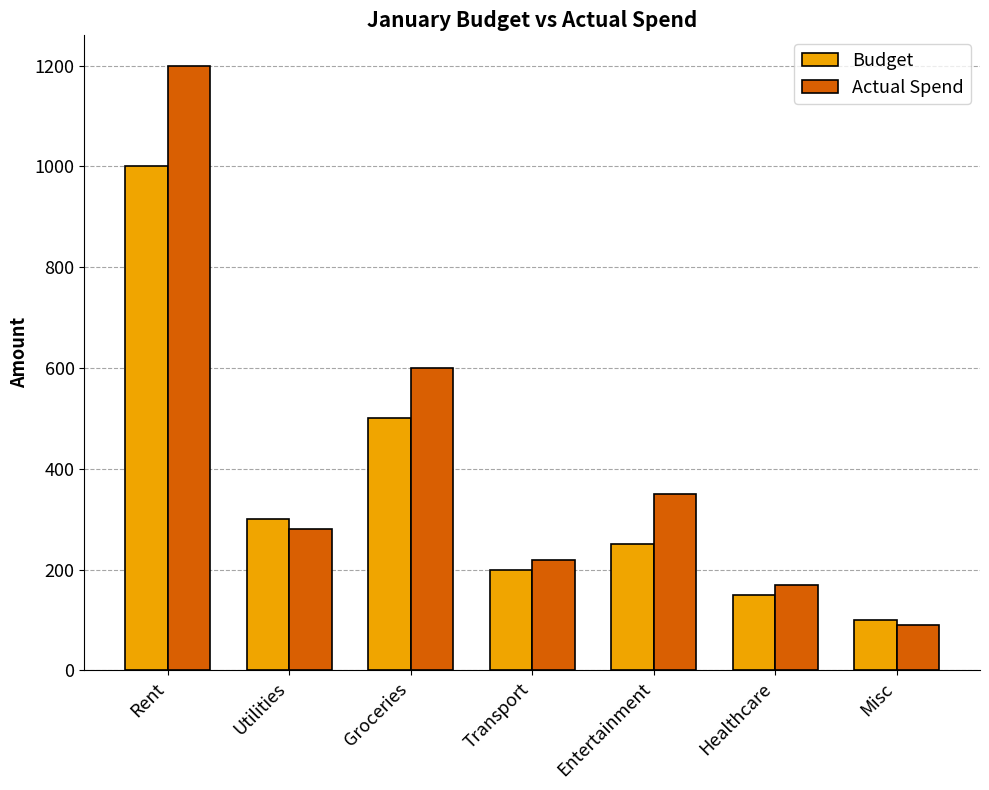

What is the value of the Budget bar at the 3rd from the left?

500